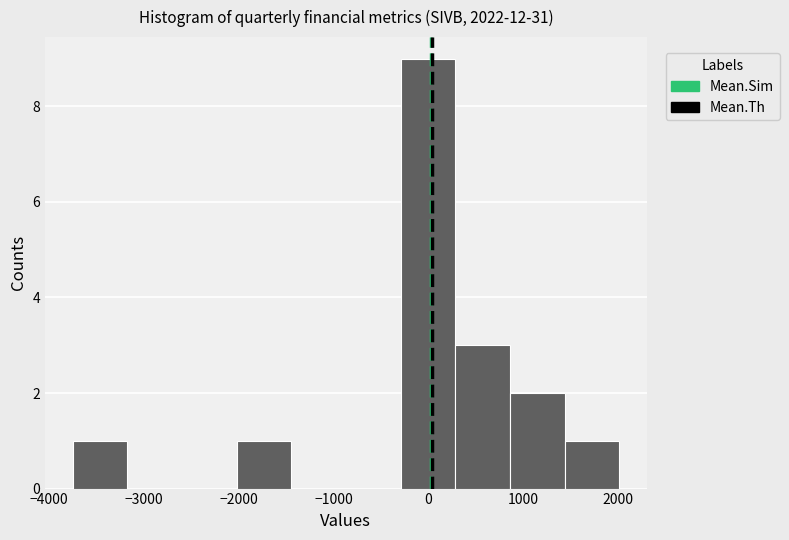

Which range on the x-axis has the tallest bar?

-300 to 300